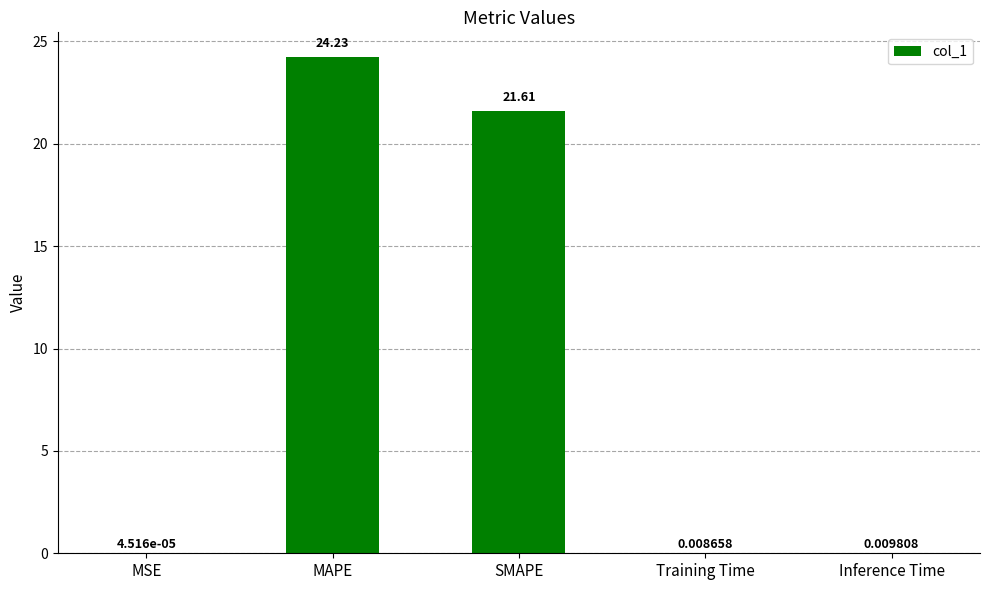

Does the chart contain stacked bars?

No